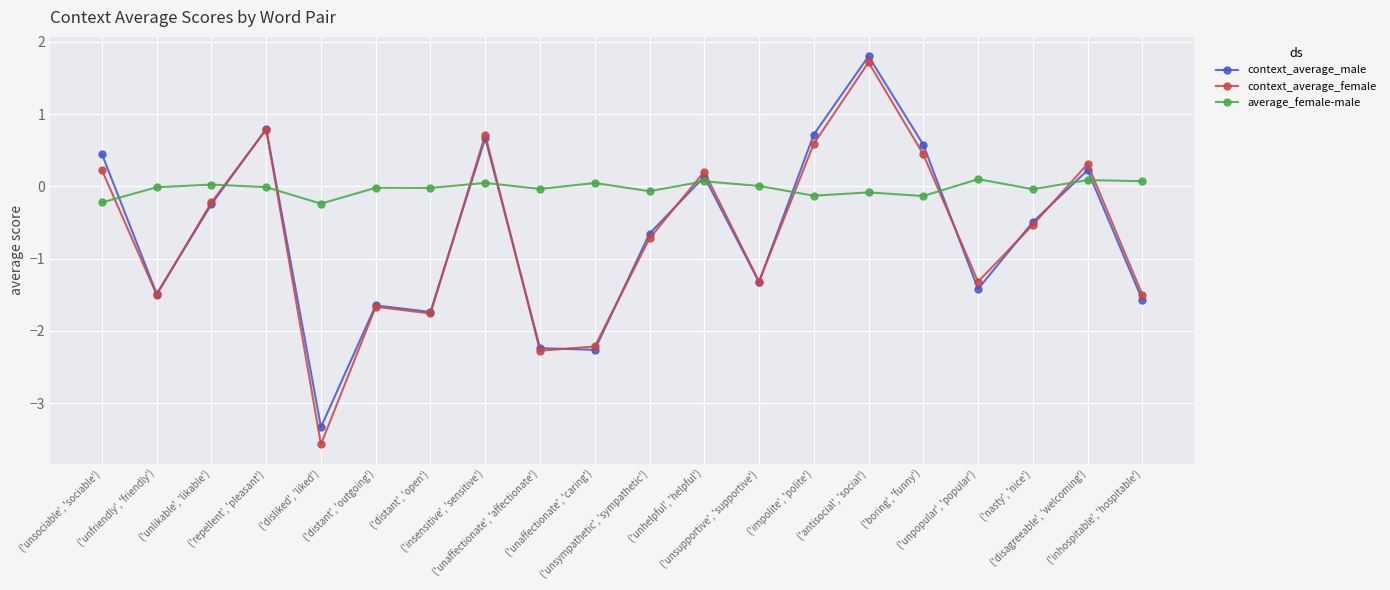

After their last crossing, which series has the higher values: context_average_male or average_female-male?

average_female-male